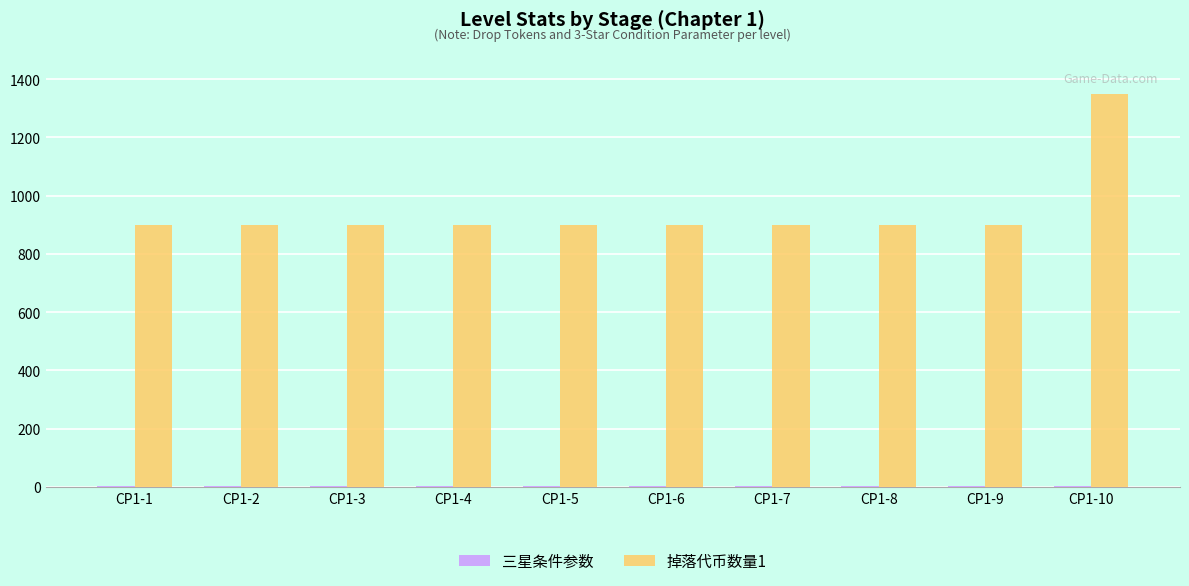

At which category is the sum across all series the highest?

CP1-10